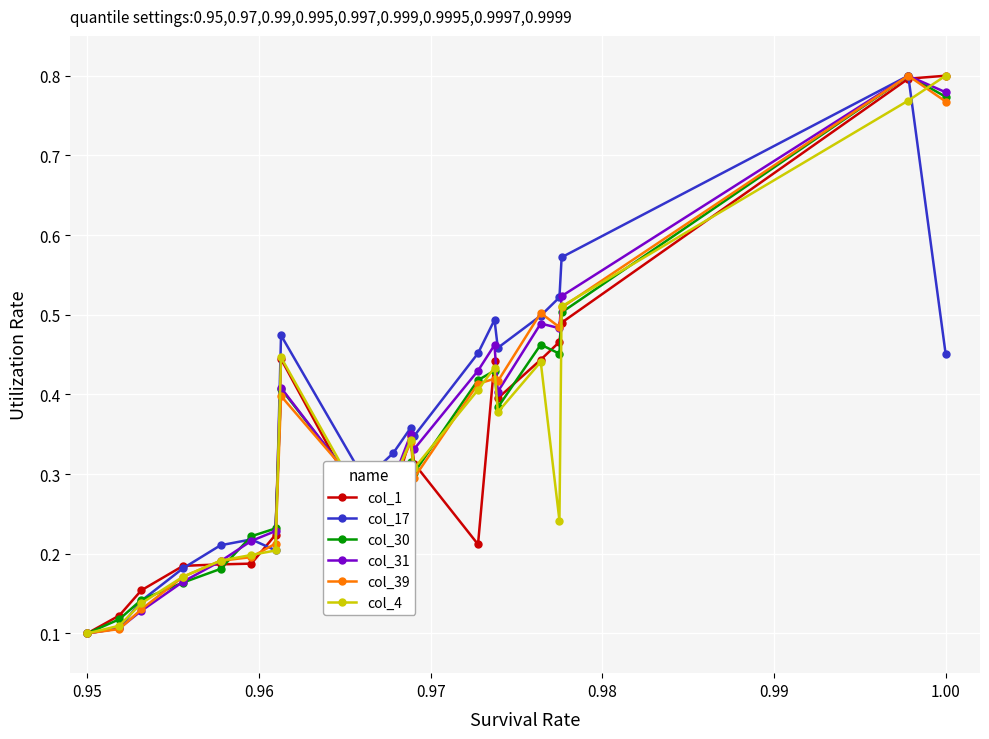

At how many categories does at least one series exceed 0?

20